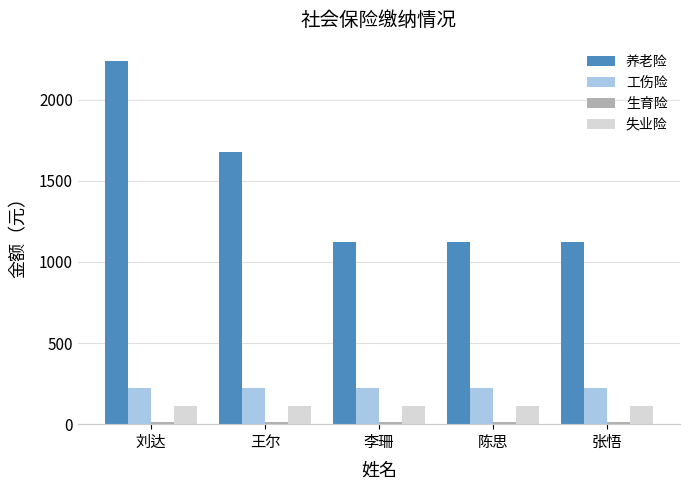

What is the spread (max minus min) of values at 王尔?

1668.6